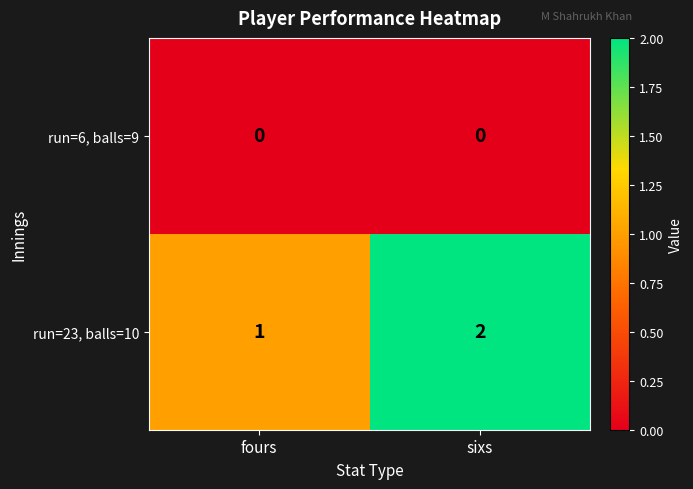

At how many categories does at least one series exceed 0?

2